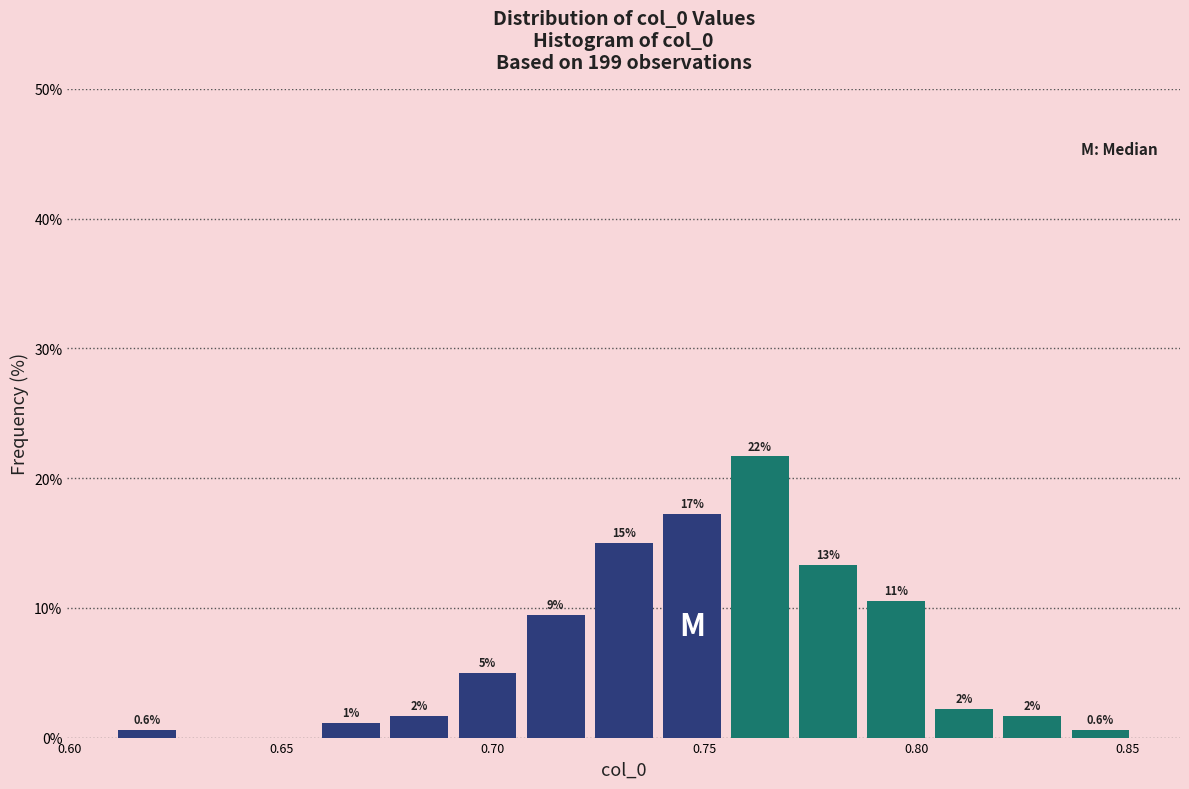

Around what value on the x-axis is the tallest bar? Give the approximate position of its centre, as read against the axis.

0.765